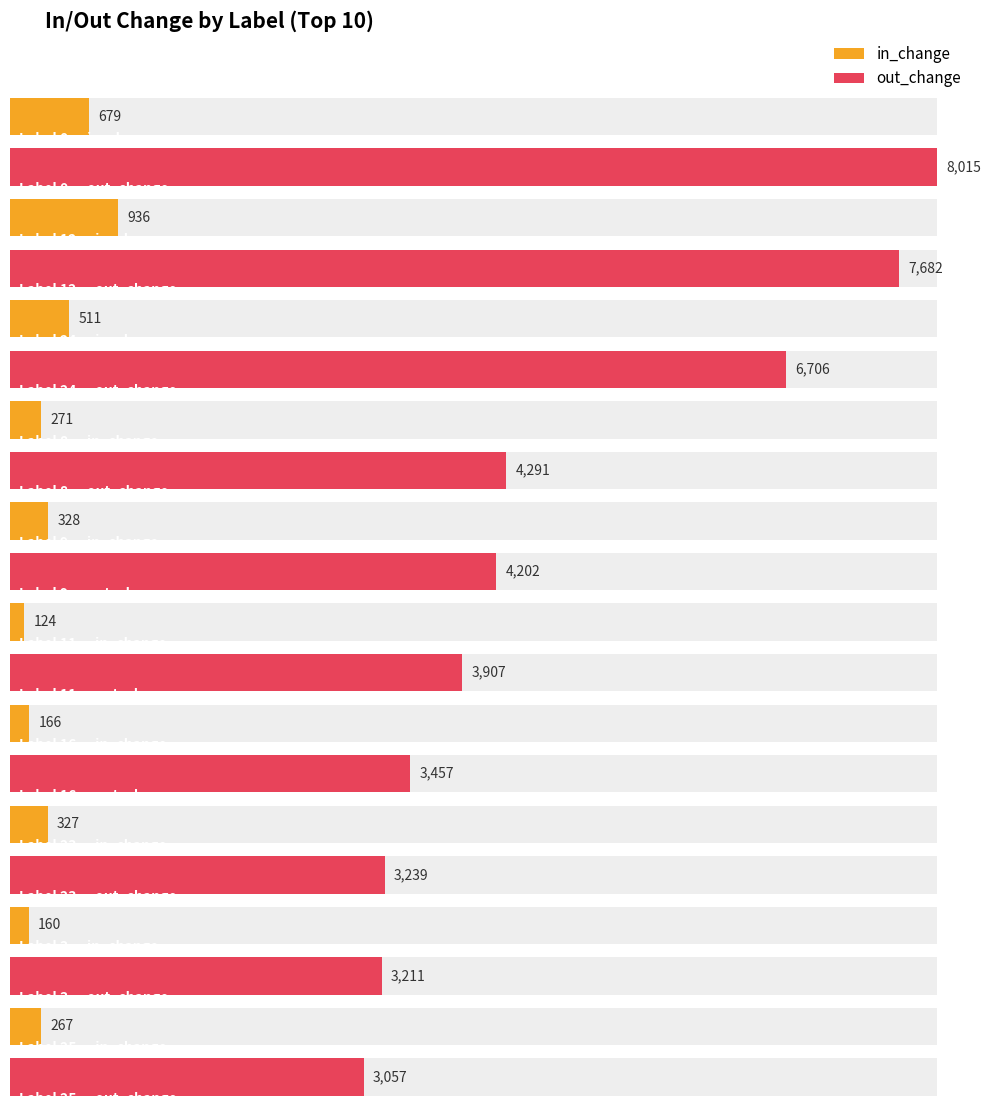

Which series changed the most between 12 and 26?

out_change